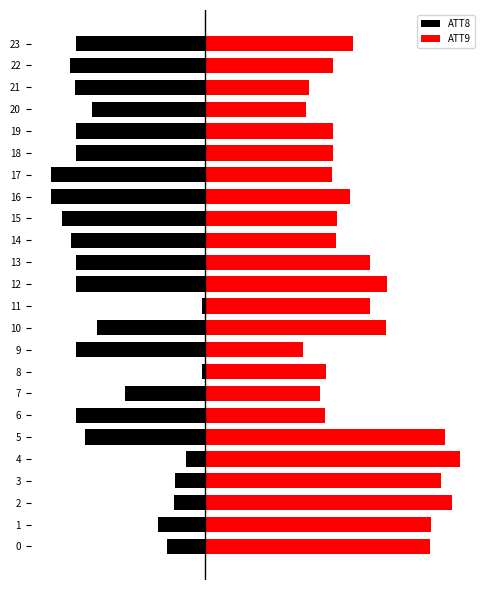

True or false: ATT8 has a value of -10.7 at 20.

True